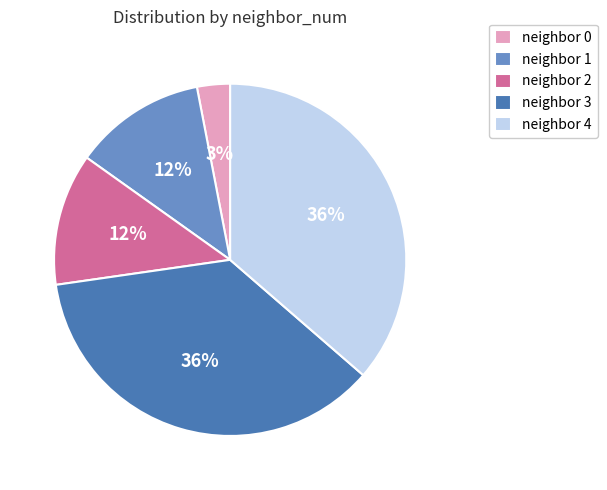

The neighbor 1 slice represents 12% of the pie. True or false?

True